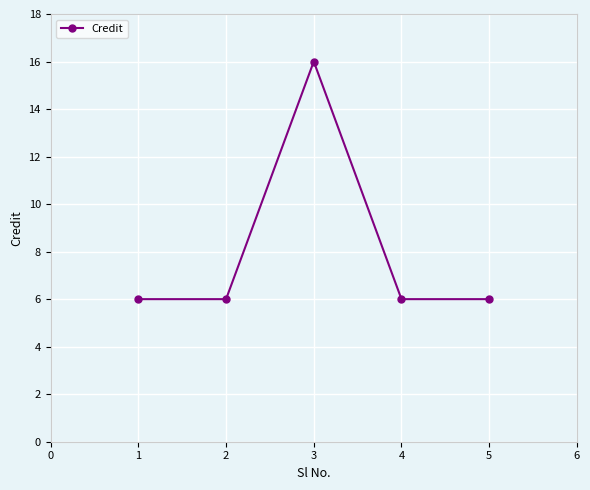

What is the sum of all values?

40